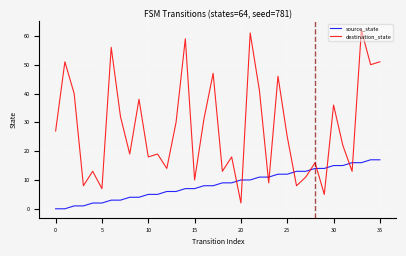

List the series in order of their overall mean, highest first.

destination_state, source_state